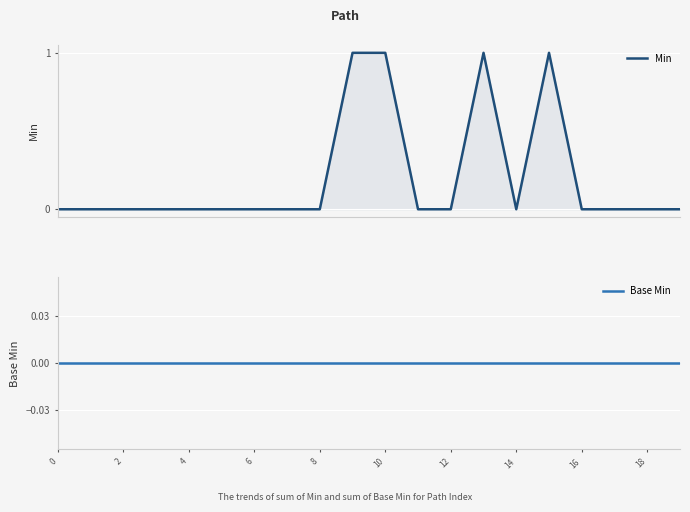

How many values in the Min series exceed 0?

4